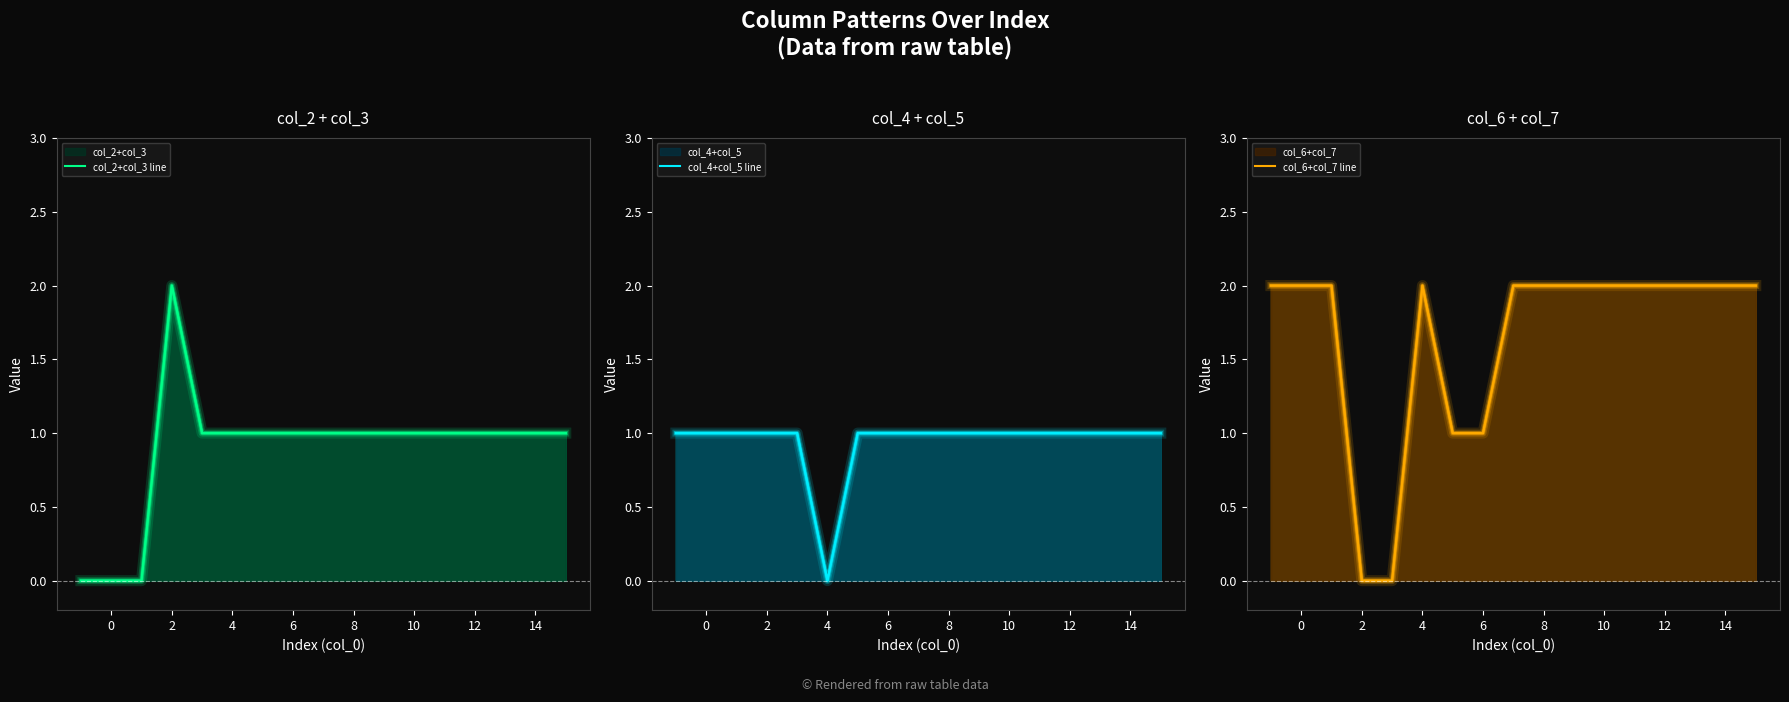

True or false: col_4+col_5 line has more than 2 points higher than both neighbors.

False